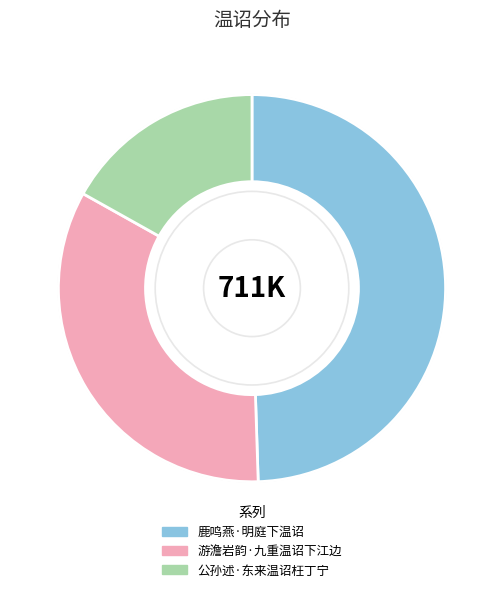

Is it true that 公孙述·东来温诏枉丁宁 is 10% of the pie?

False